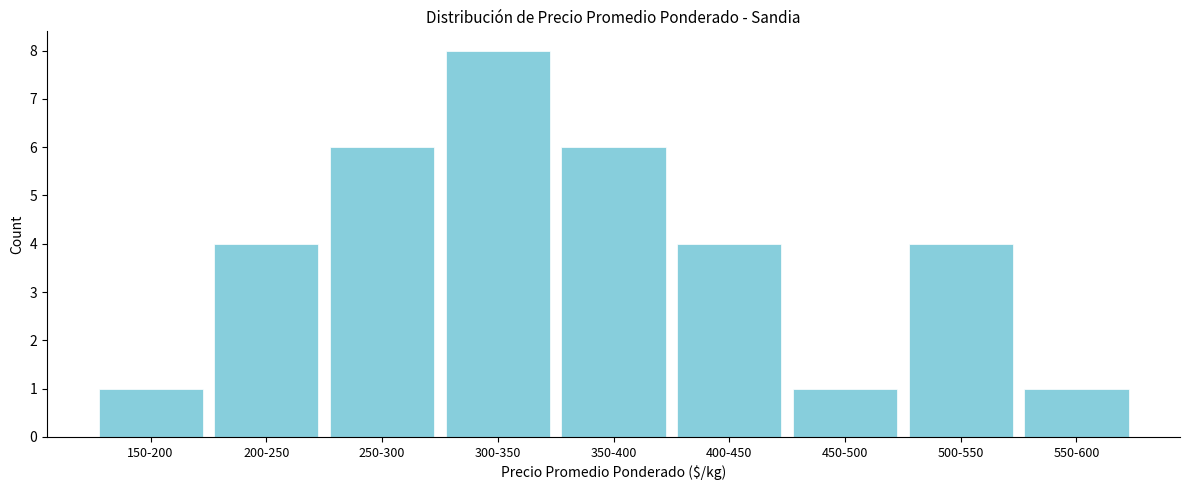

Reading left to right, what are all the values shown in this chart?

1	4	6	8	6	4	1	4	1